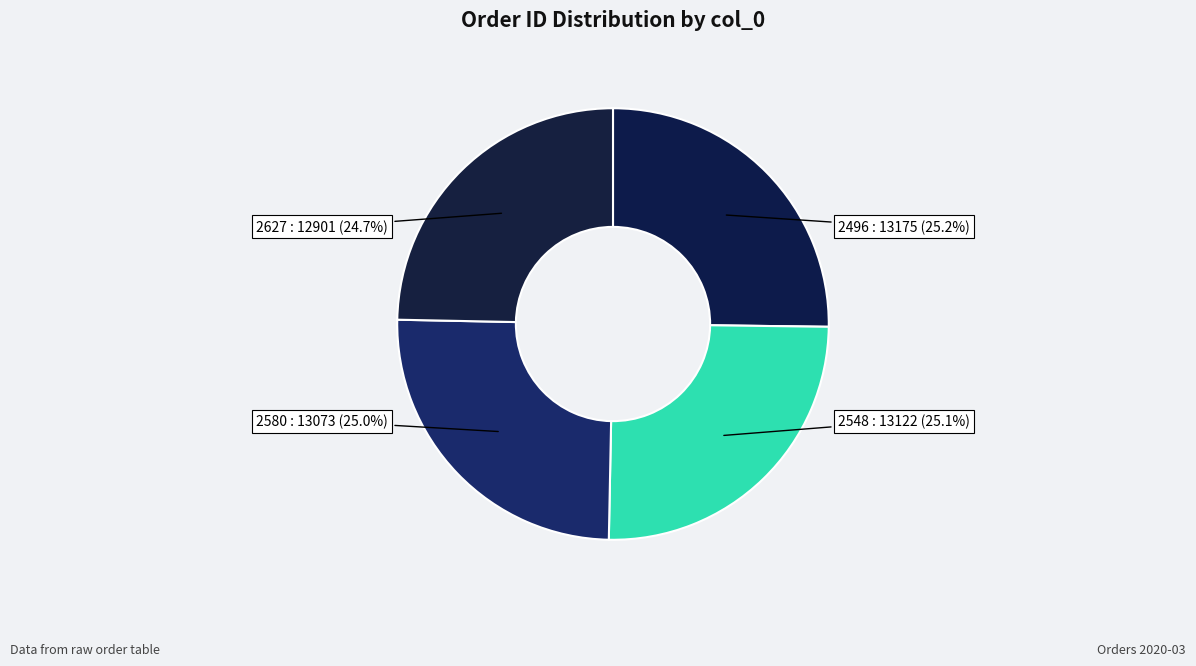

Count the number of slices in the pie.

4